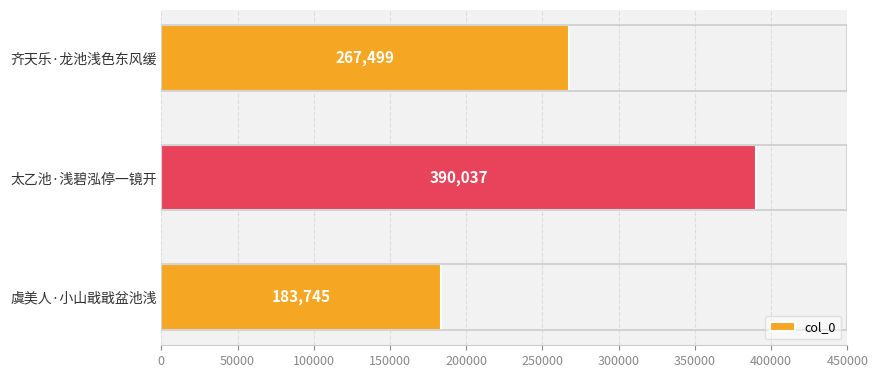

Is it true that the value at 虞美人·小山戢戢盆池浅 is 183745?

True